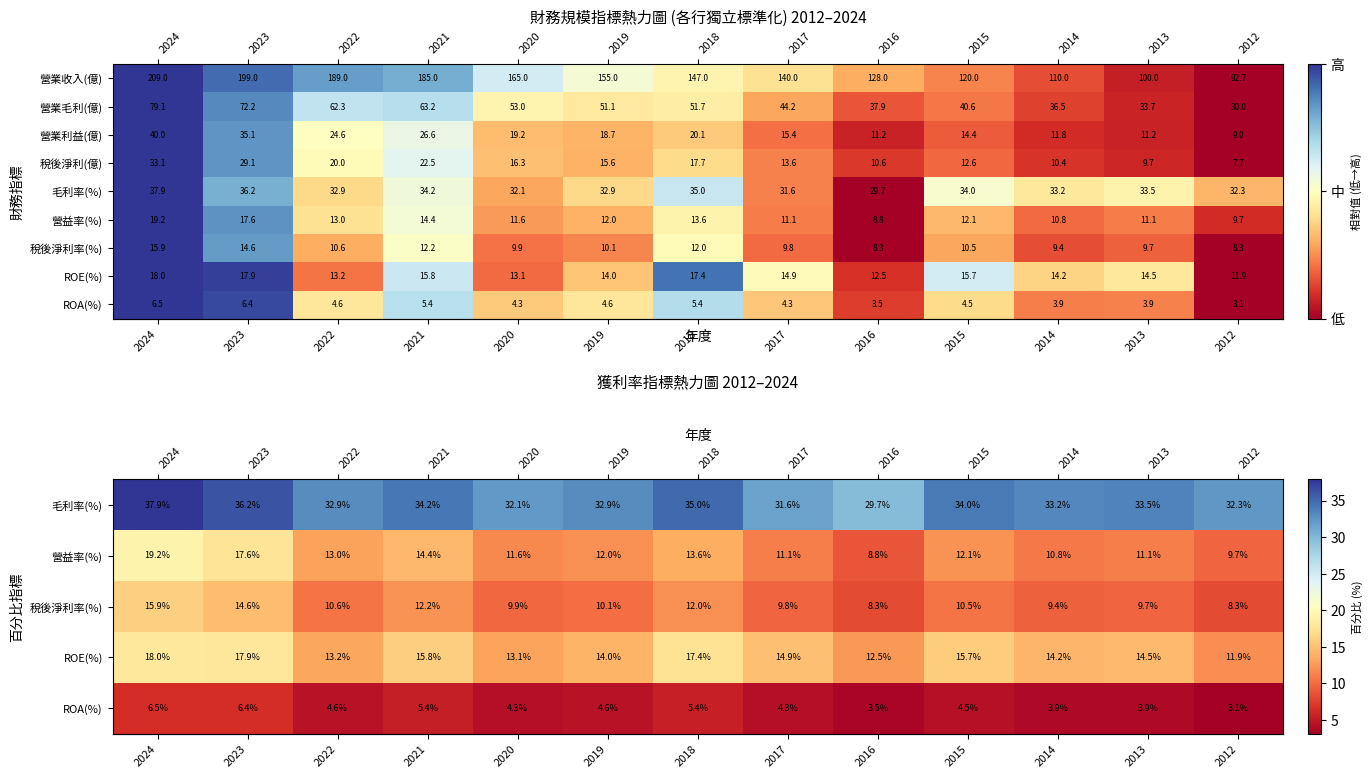

True or false: row_5 has a value of 0.5 at 2022.

False